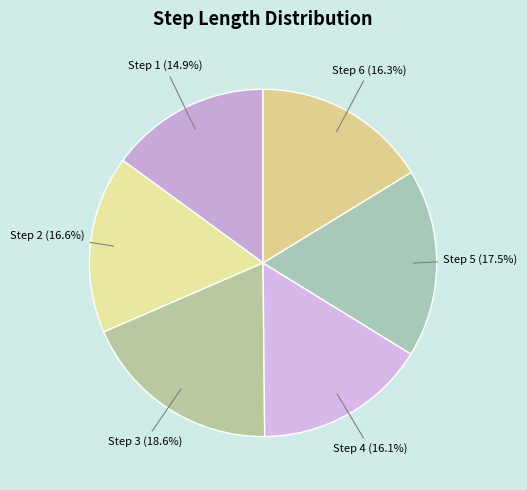

Is there a majority slice in this chart?

No